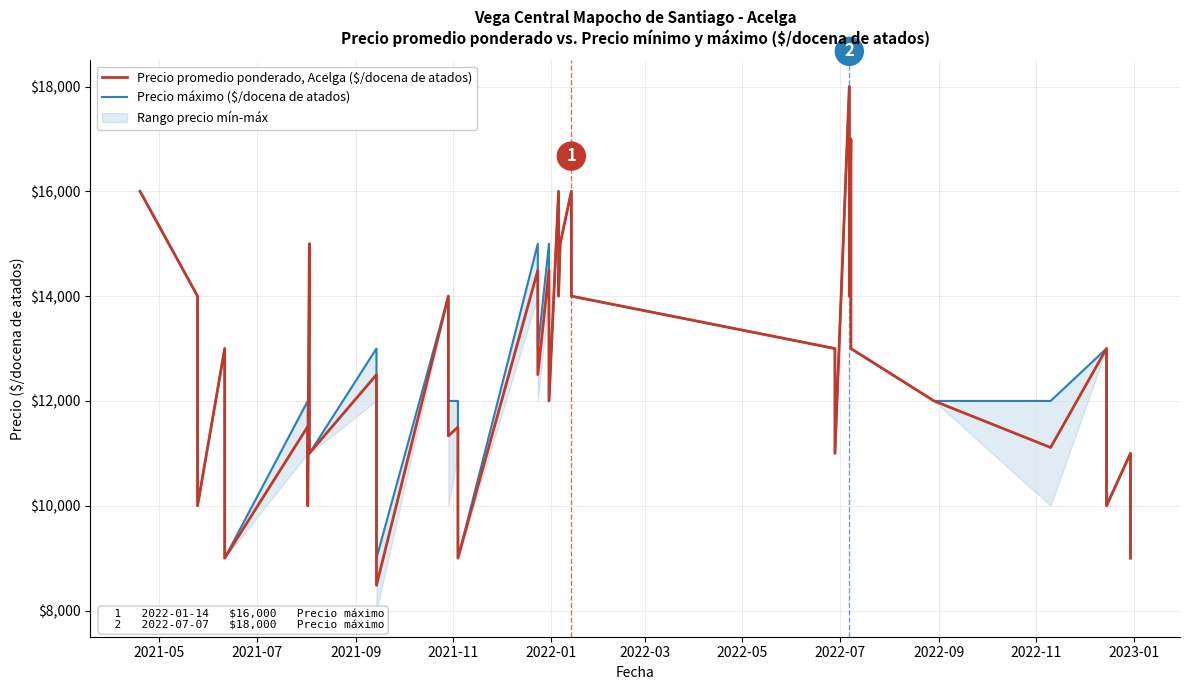

What is the greatest value displayed?

18000